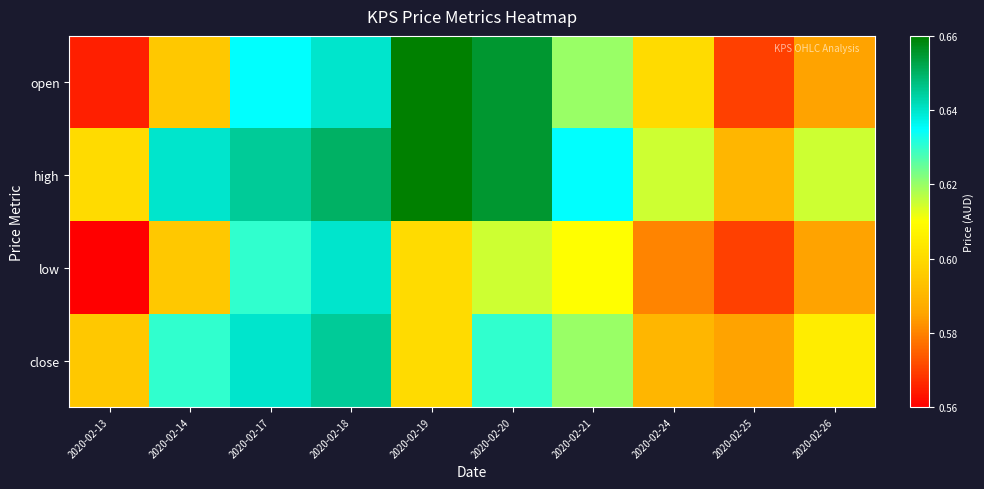

Rank the series at 2020-02-13 from lowest to highest value.

low, open, close, high